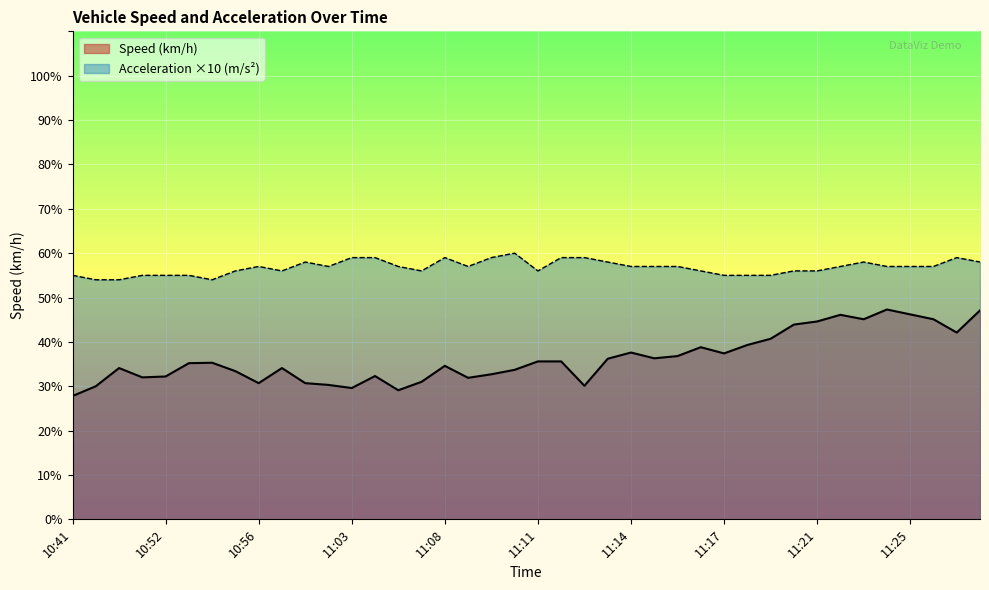

List the series in order of their peak value, highest first.

Acceleration ×10 (m/s²), Speed (km/h)